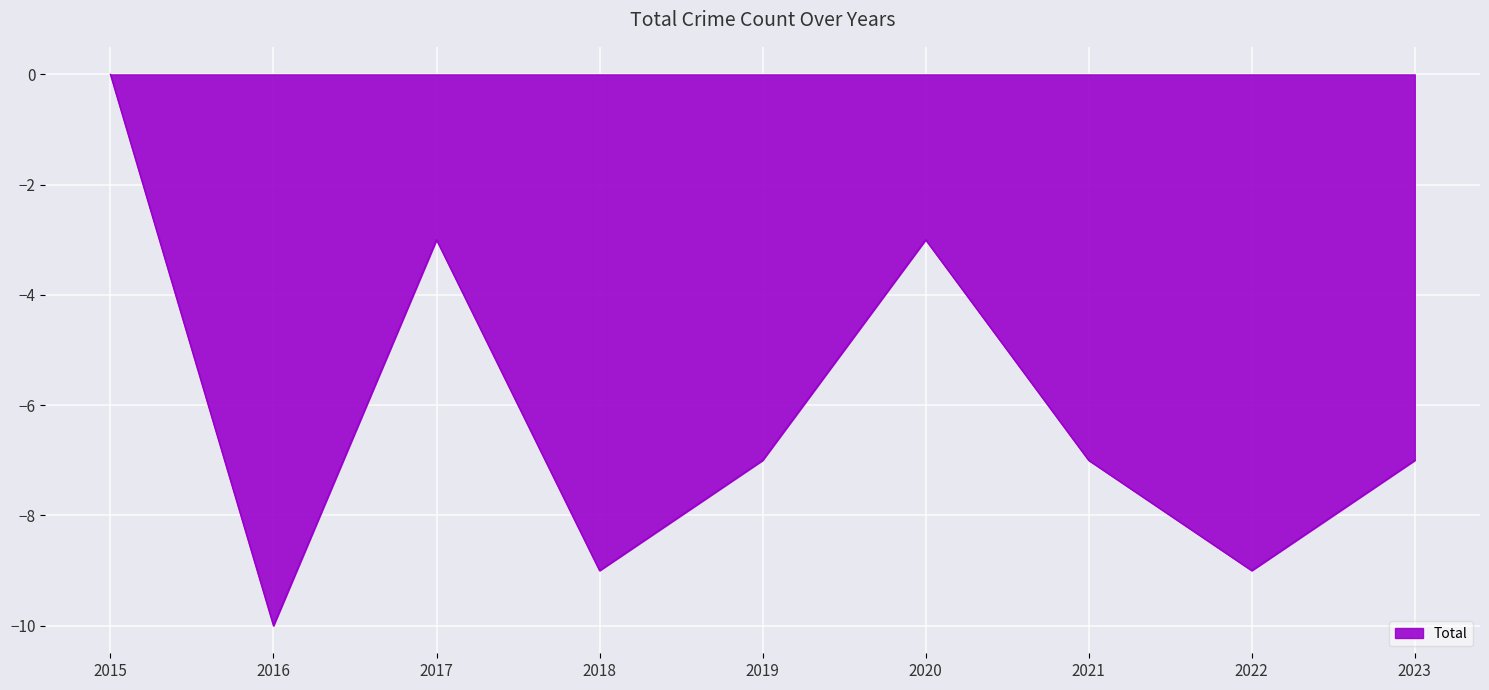

What is the smallest value displayed?

-10